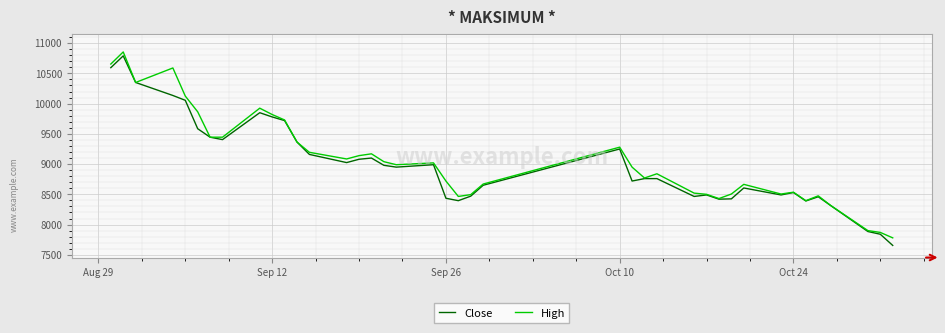

Which series has the largest range (max minus min)?

Close